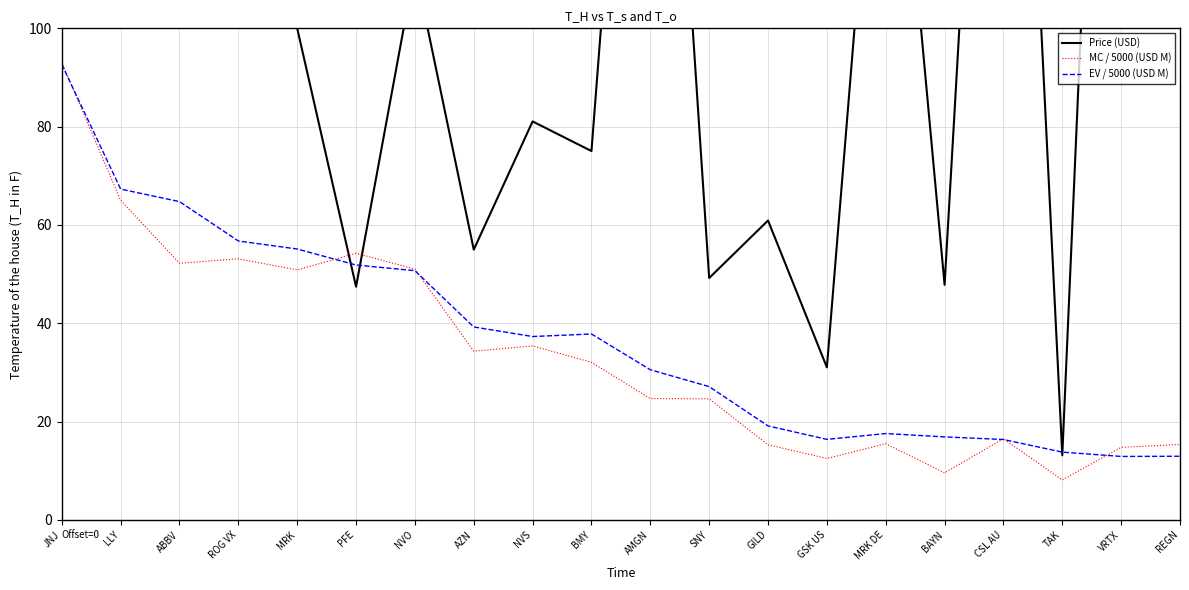

Where do EV / 5000 (USD M) and Price (USD) first cross each other?

MRK and PFE